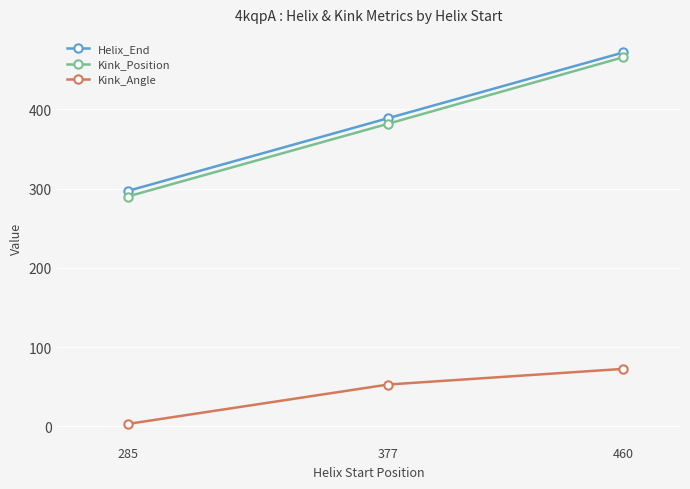

The Helix_End series shows 472.0 at 460. True or false?

True